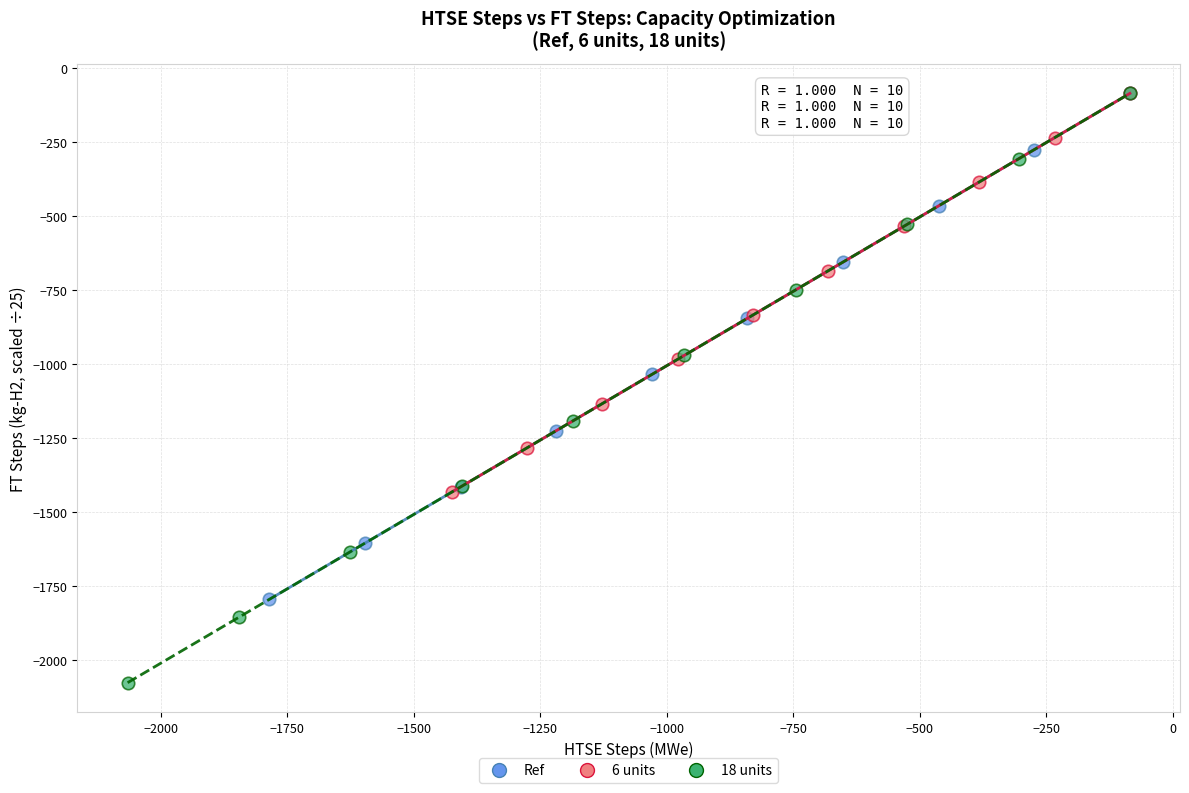

Which series contains the lowest Y value?

18 units